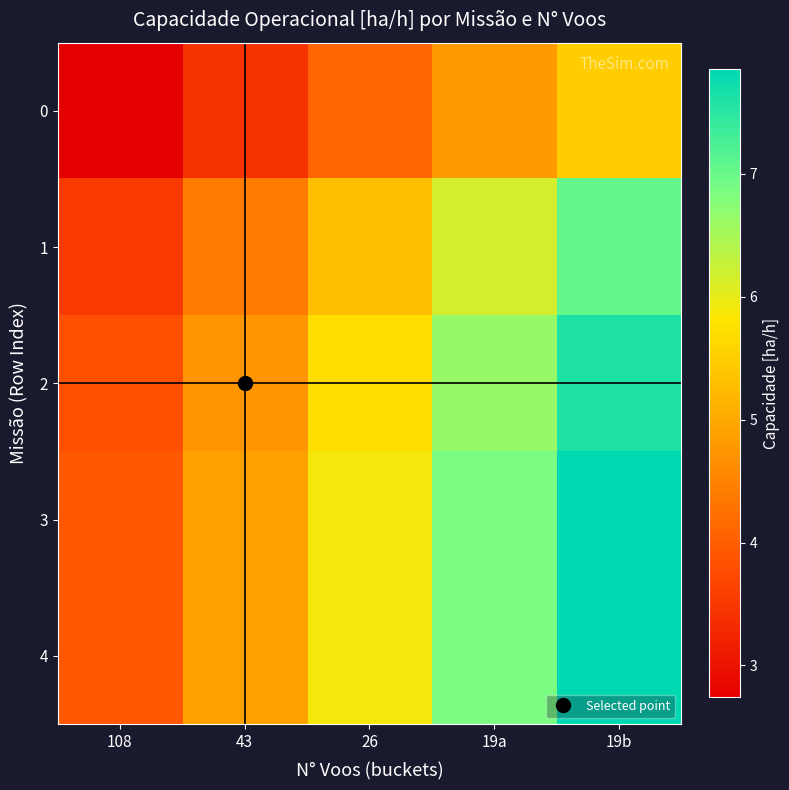

Between 19b and 108, which is larger?

19b